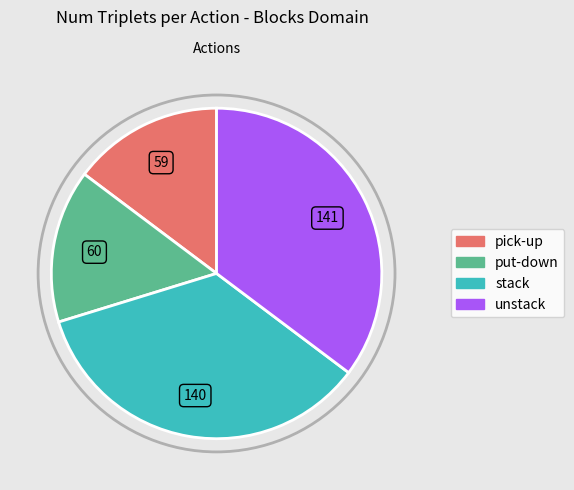

Is there a majority slice in this chart?

No